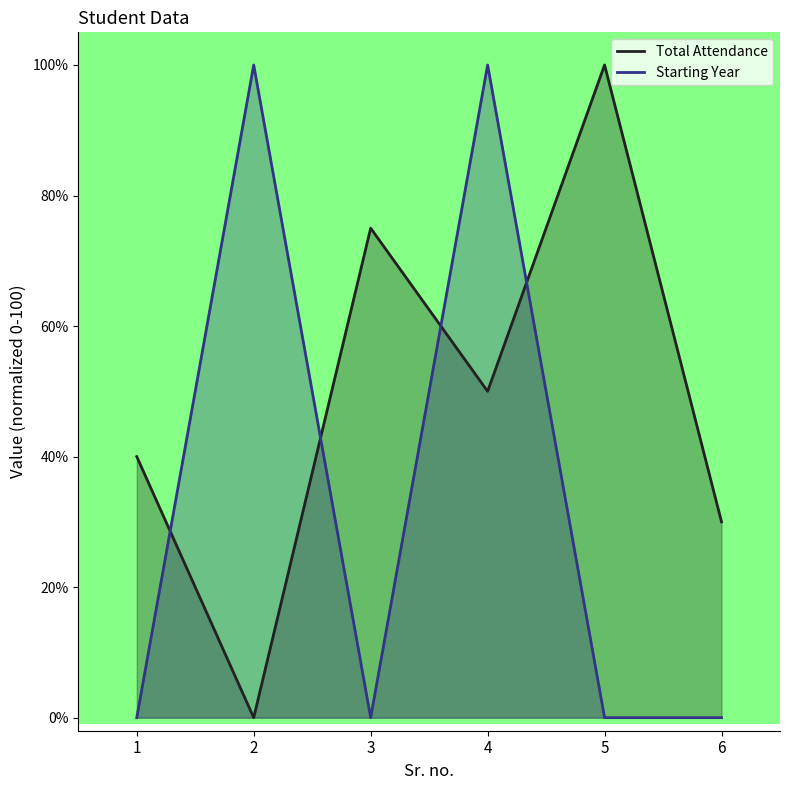

What is the total value across all series at 6?

30.0